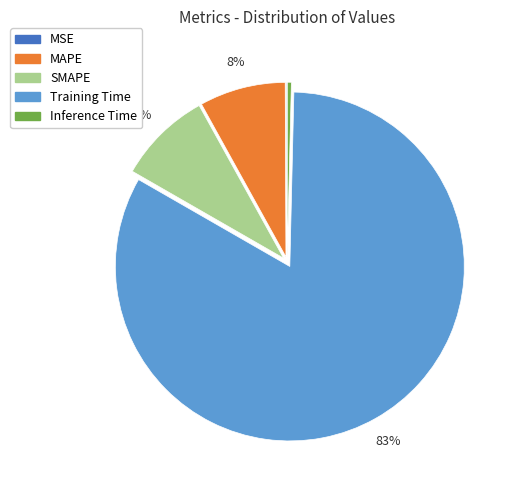

Is there any slice that represents more than half of the pie?

Yes